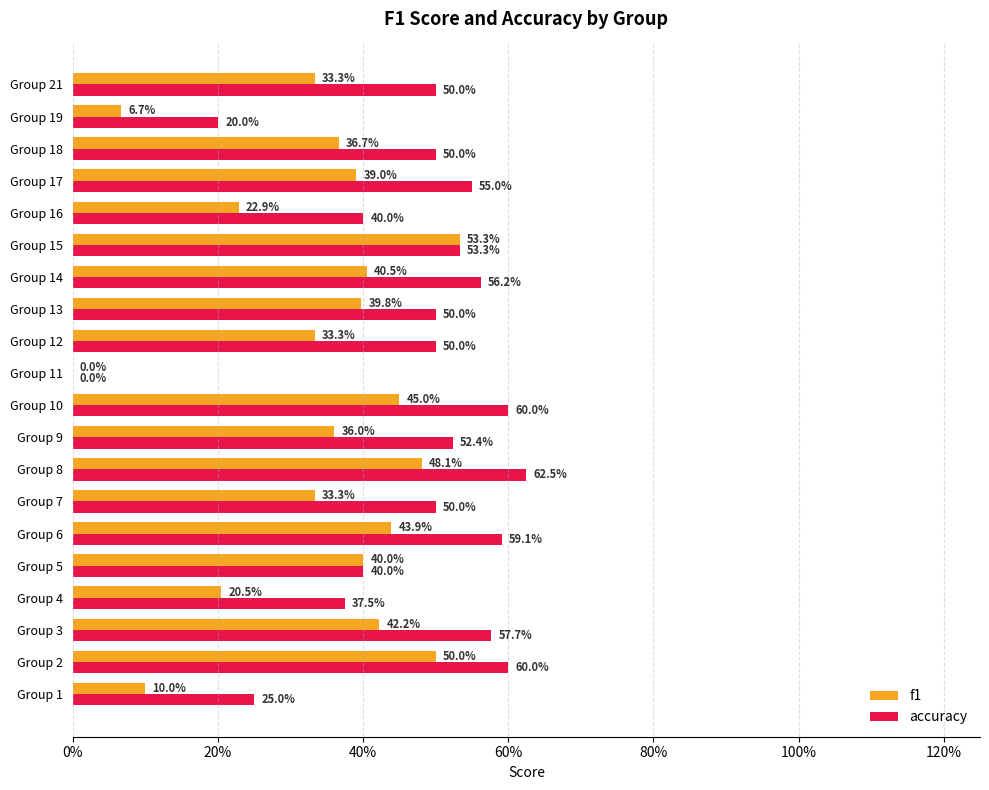

What are all the series names shown in the legend?

f1, accuracy